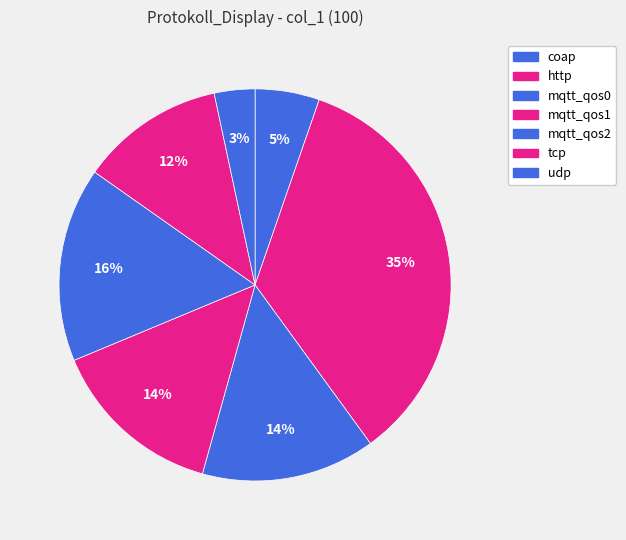

Count the number of slices in the pie.

7